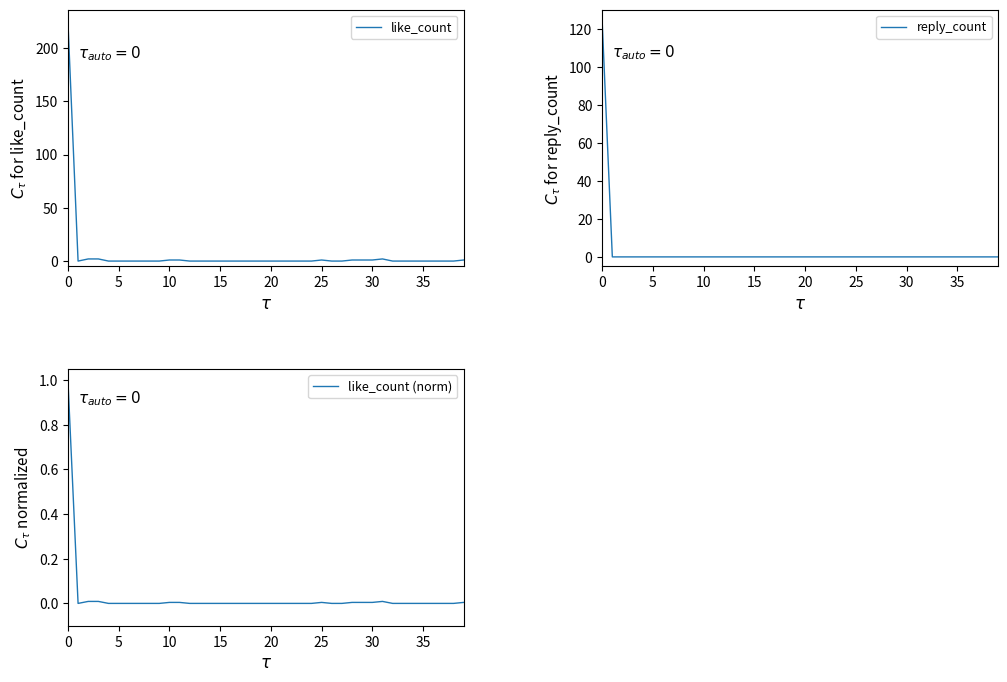

In like_count (norm), how many points are lower than both neighbors (excluding endpoints)?

1